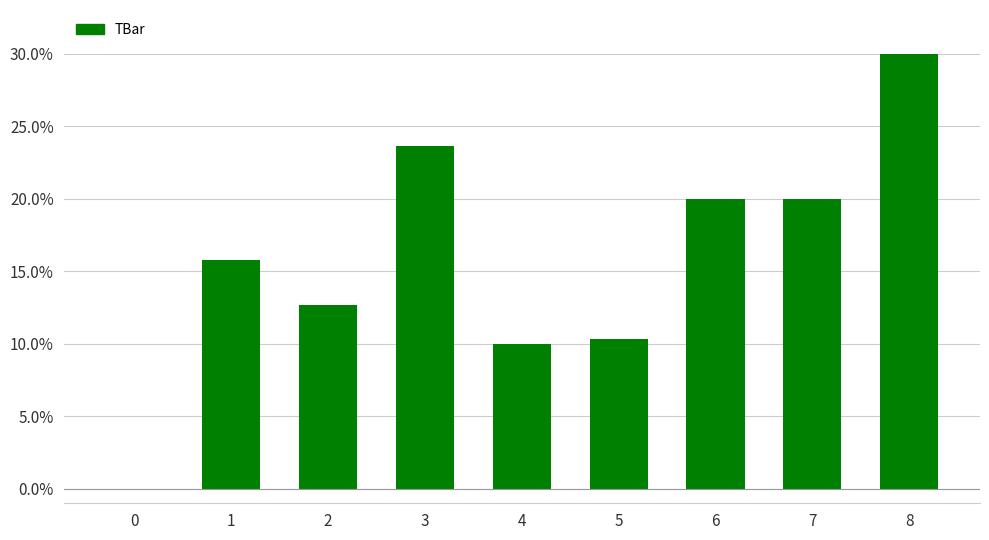

Reading left to right, what are all the values shown in this chart?

0.0	15.8	12.7	23.6	10.0	10.3	20.0	20.0	30.0